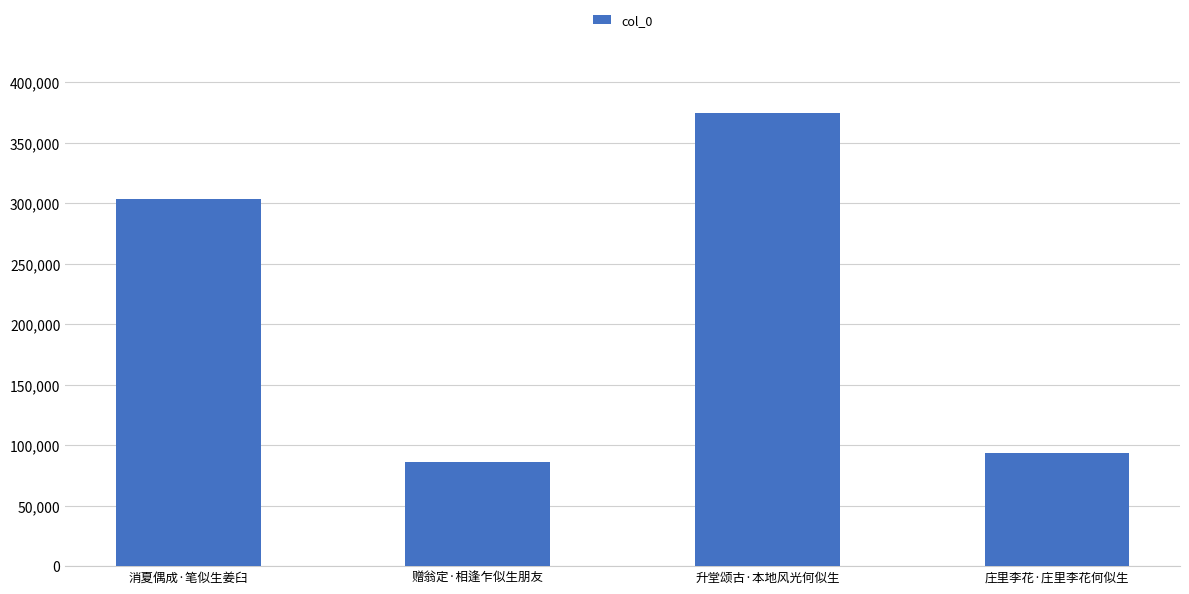

List the labels in order of value, smallest first.

赠翁定·相逢乍似生朋友, 庄里李花·庄里李花何似生, 消夏偶成·笔似生姜臼, 升堂颂古·本地风光何似生